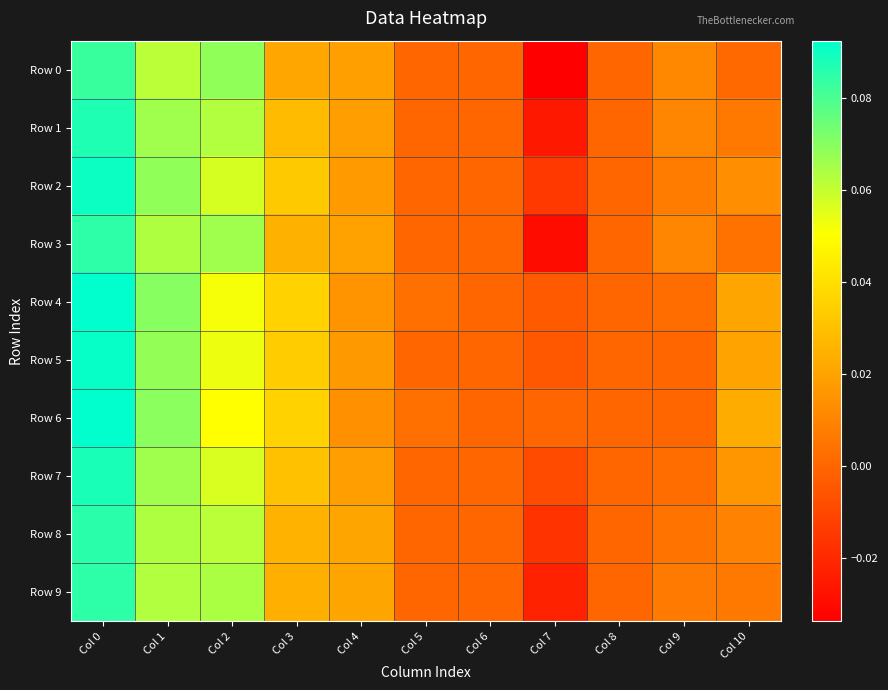

Which series has the largest range (max minus min)?

Row 0